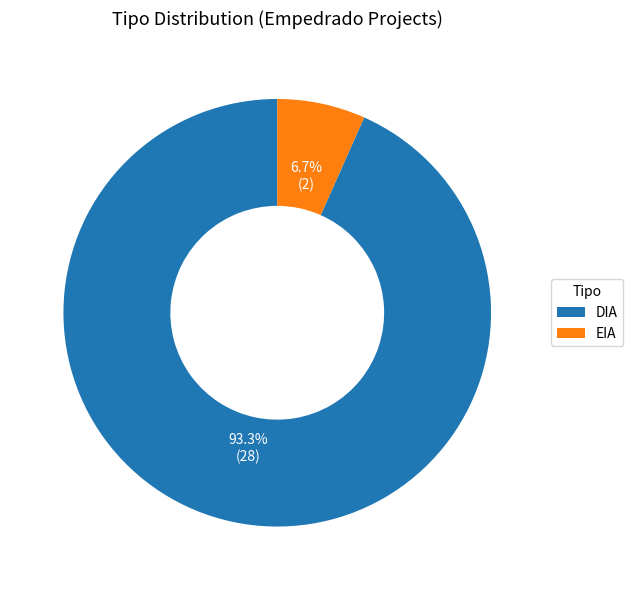

Does any single category account for the majority?

Yes